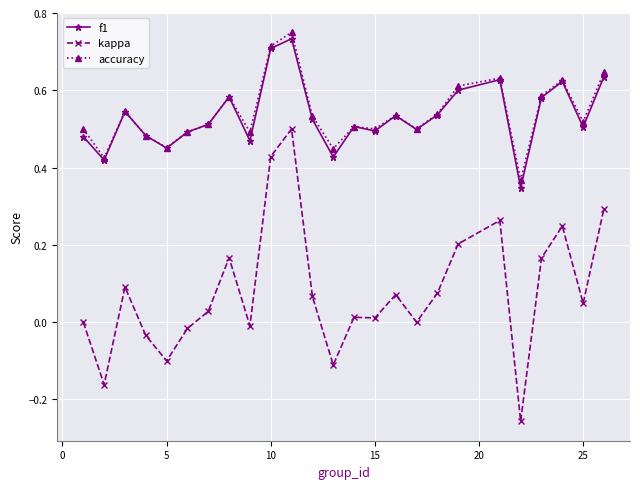

Which series has the widest spread of values?

kappa